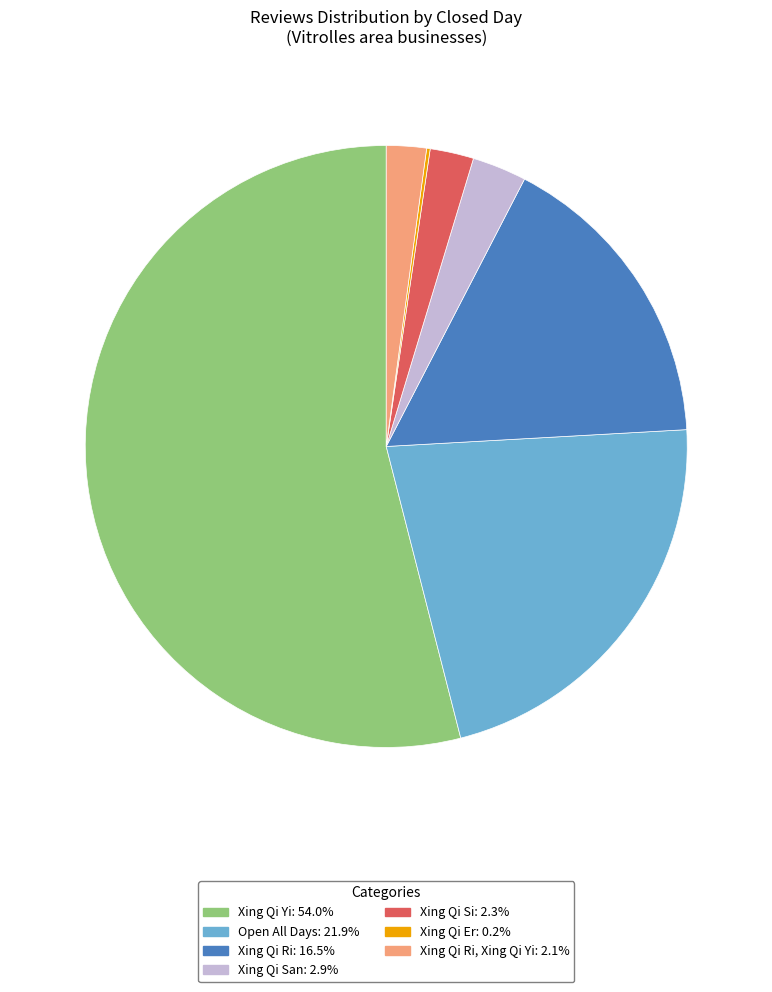

What is the ratio of the value at Xing Qi Ri: 16.5% to the value at Xing Qi Yi: 54.0%?

0.3